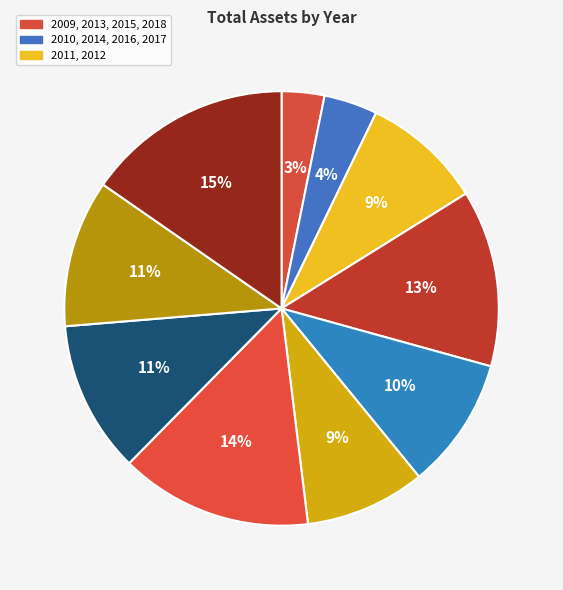

How many slices are in this pie chart?

10